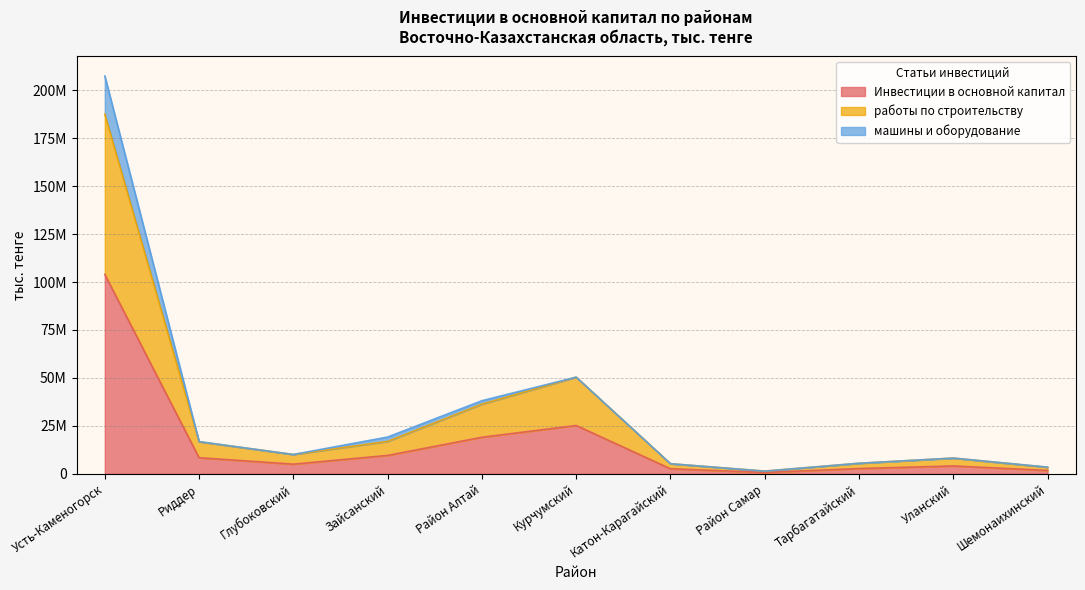

Is the value of работы по строительству at Зайсанский greater than the value of Инвестиции в основной капитал at Район Алтай?

No